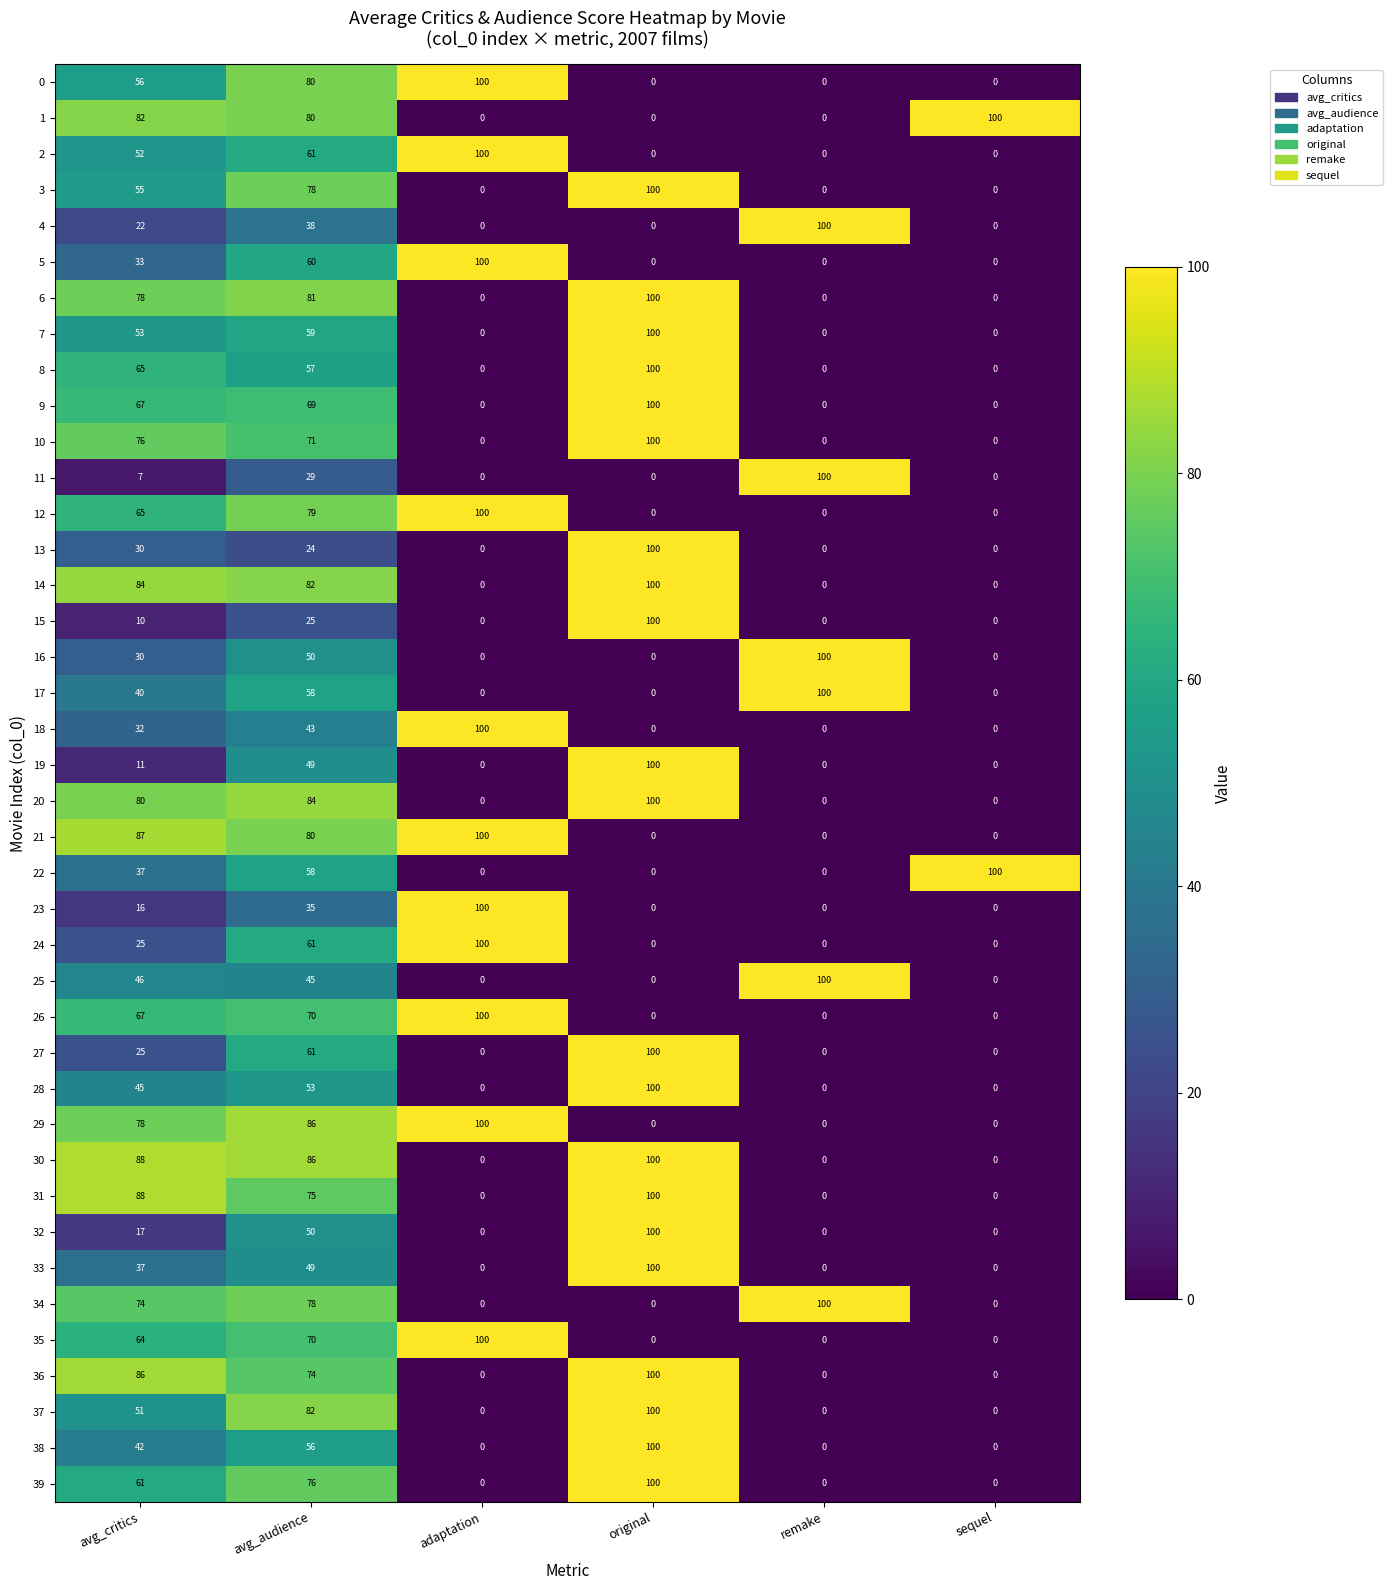

What is the difference between the highest and lowest values at original?

100